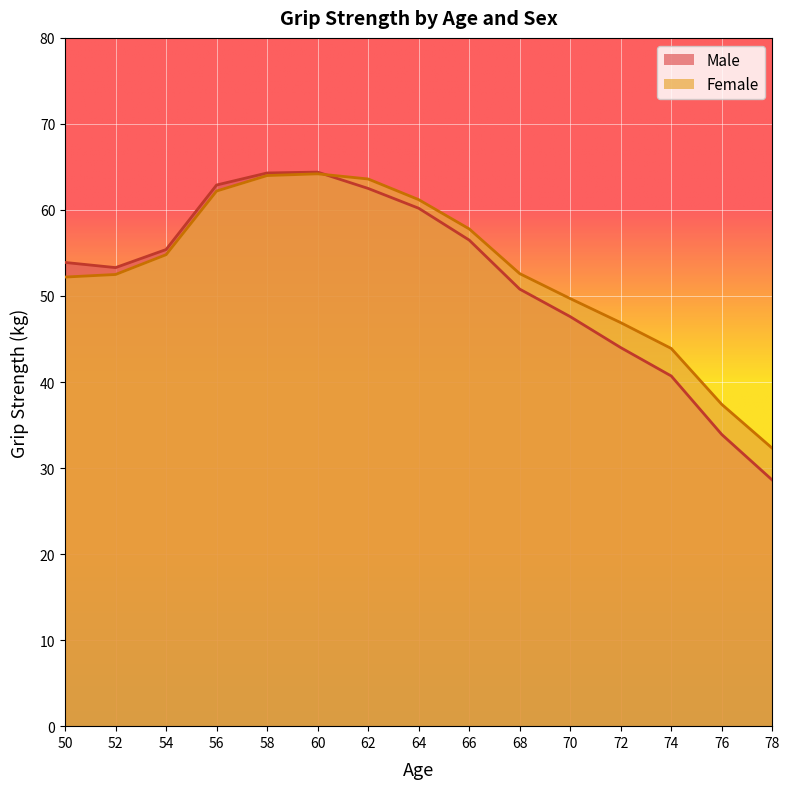

Which category has the highest value across all series?

60